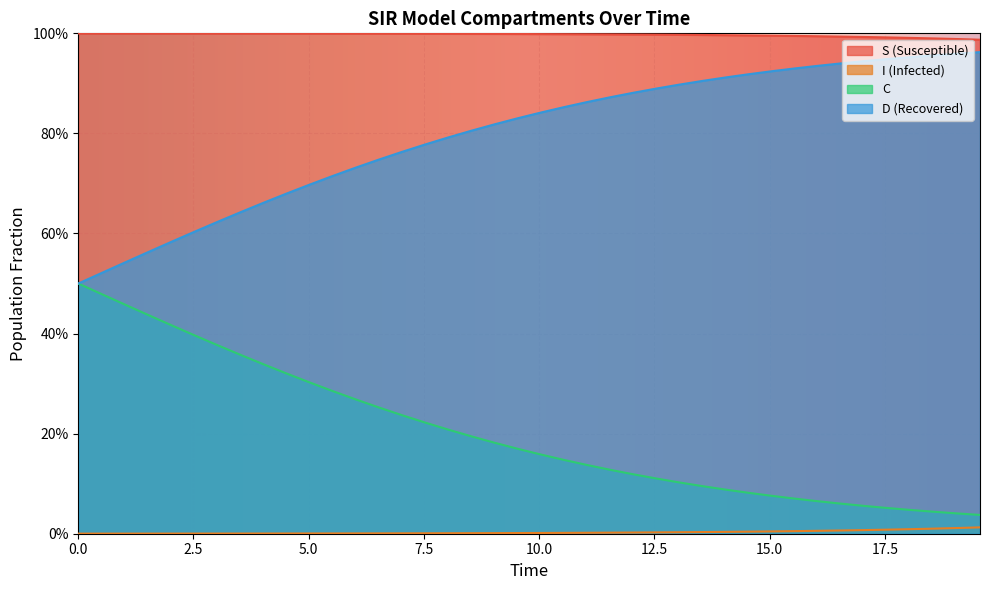

True or false: D and I cross at least once.

False